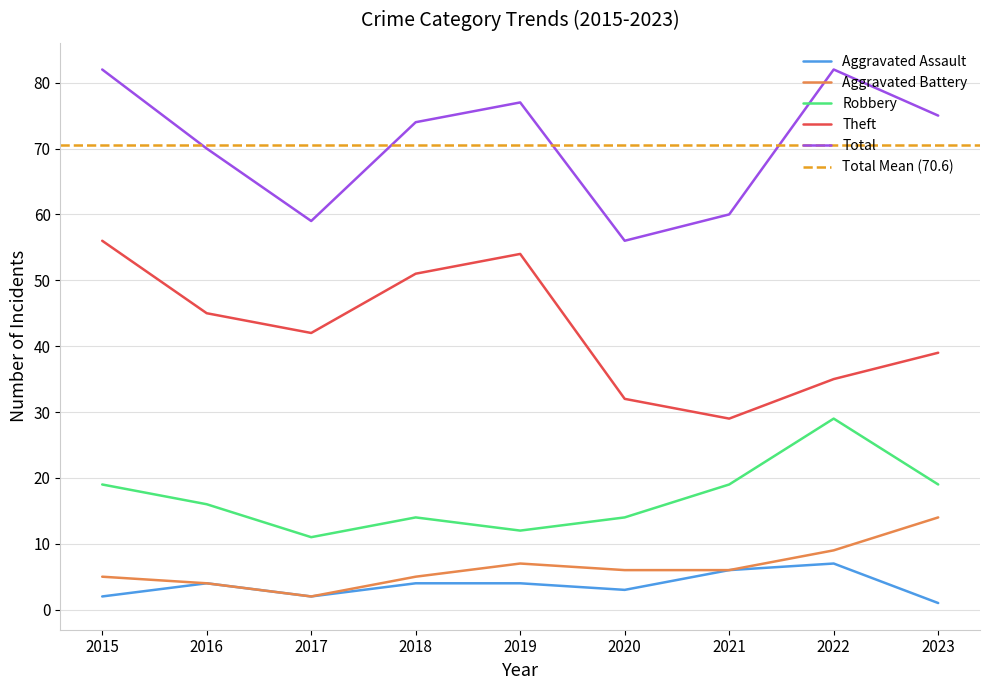

What is the difference between the maximum and minimum values in the Robbery series?

18